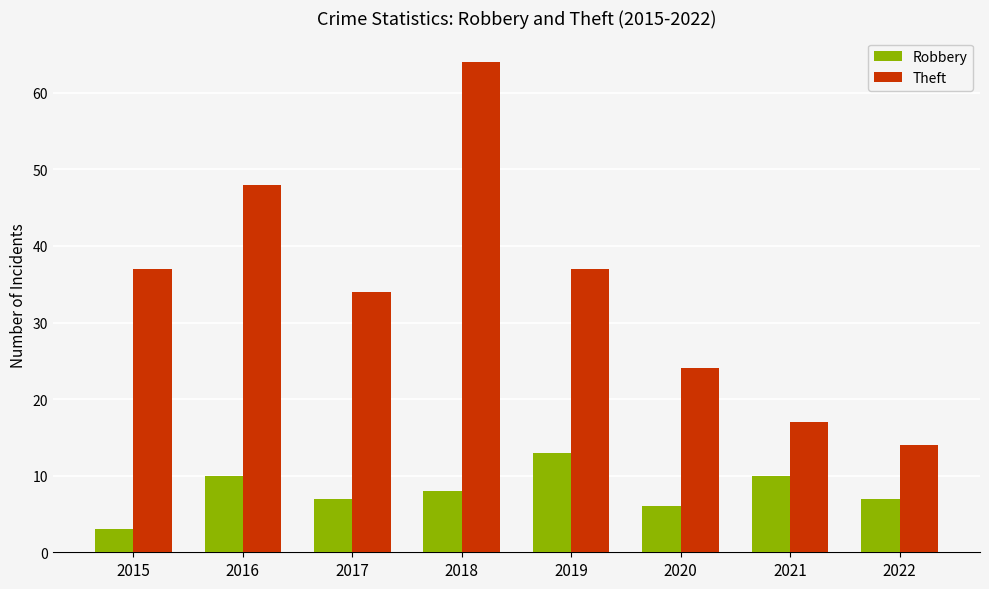

What is the maximum value for Theft?

64